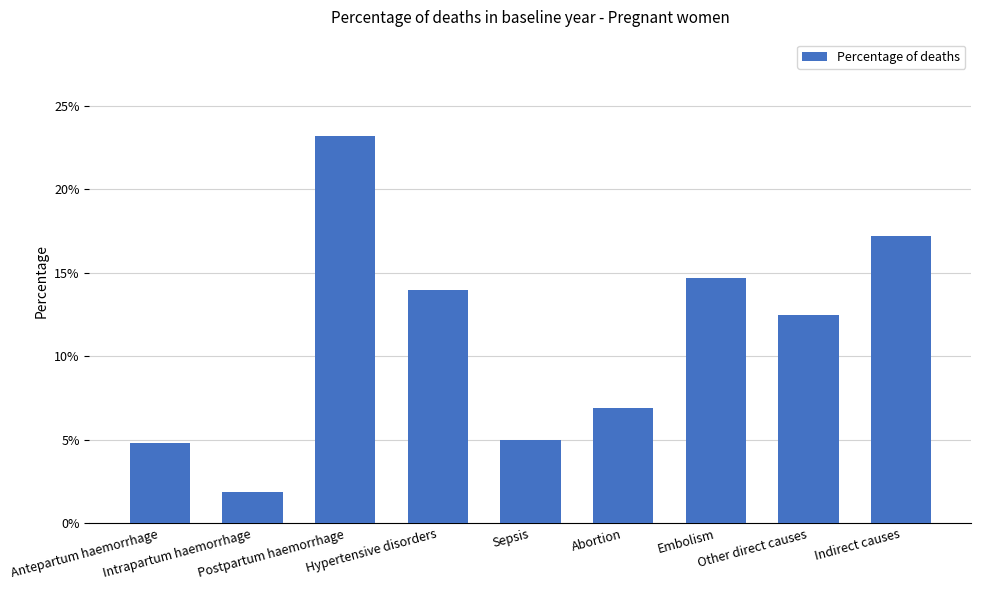

Does the chart contain any negative values?

No